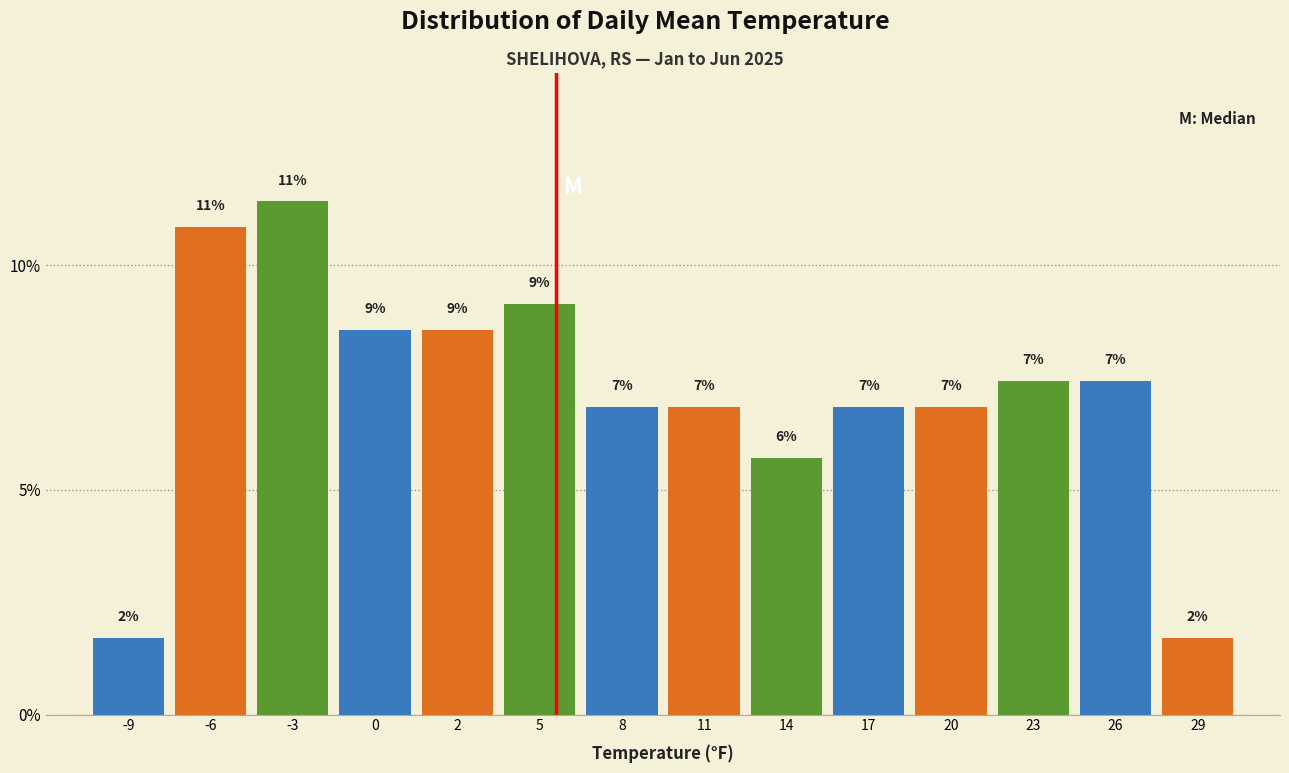

Are the bars horizontal?

No